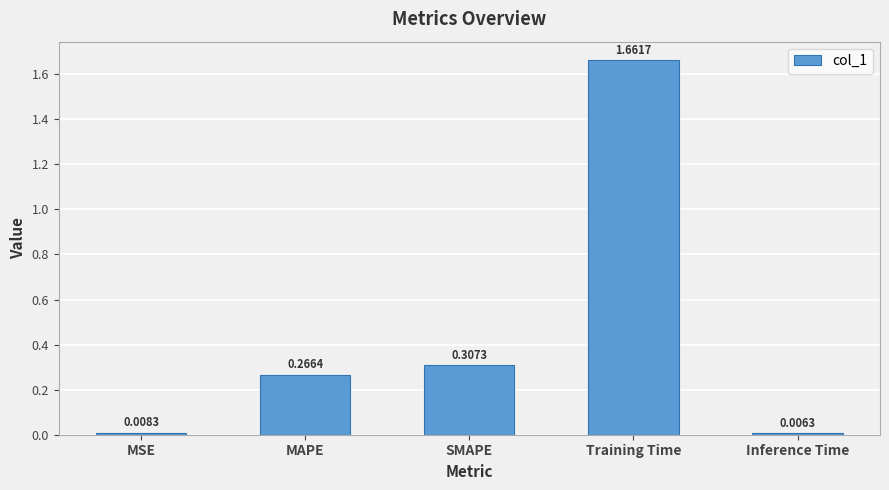

What is the sum of all values?

2.2